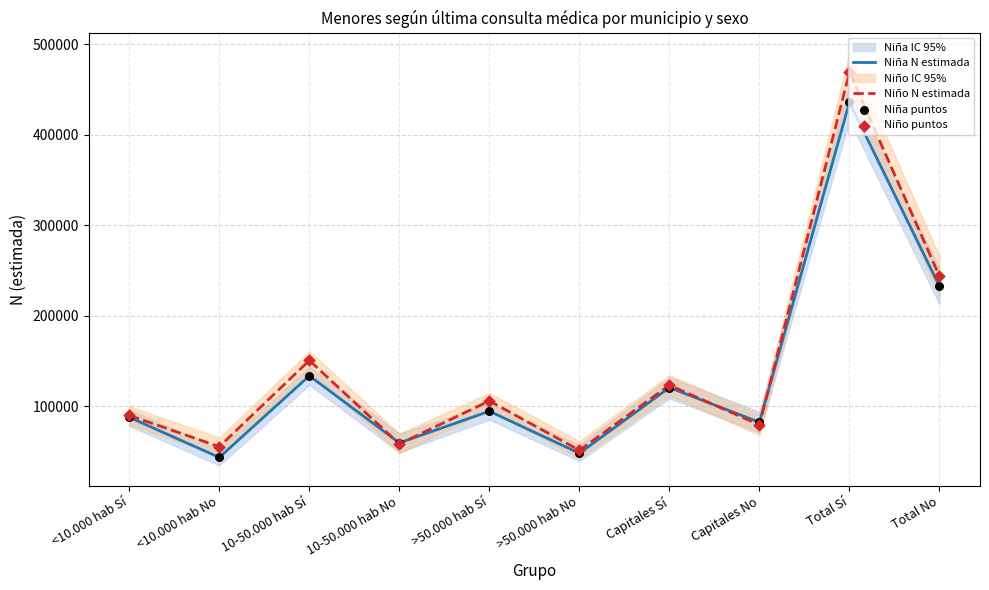

What is the approximate value of Niño N estimada at Capitales No?

79176